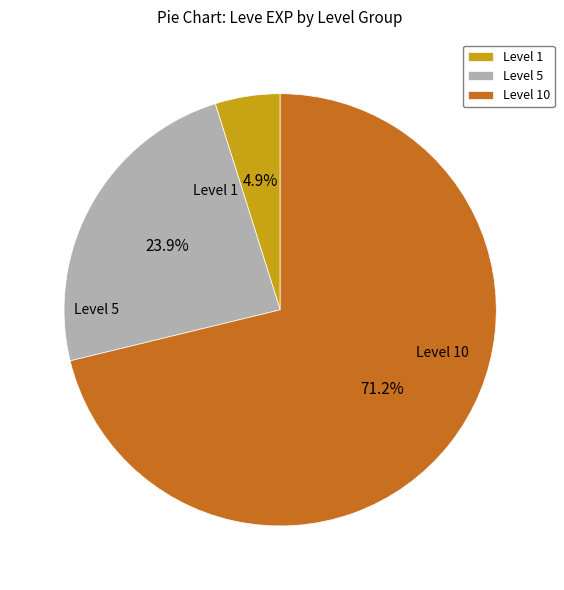

Which category has the biggest portion of the pie?

Level 10